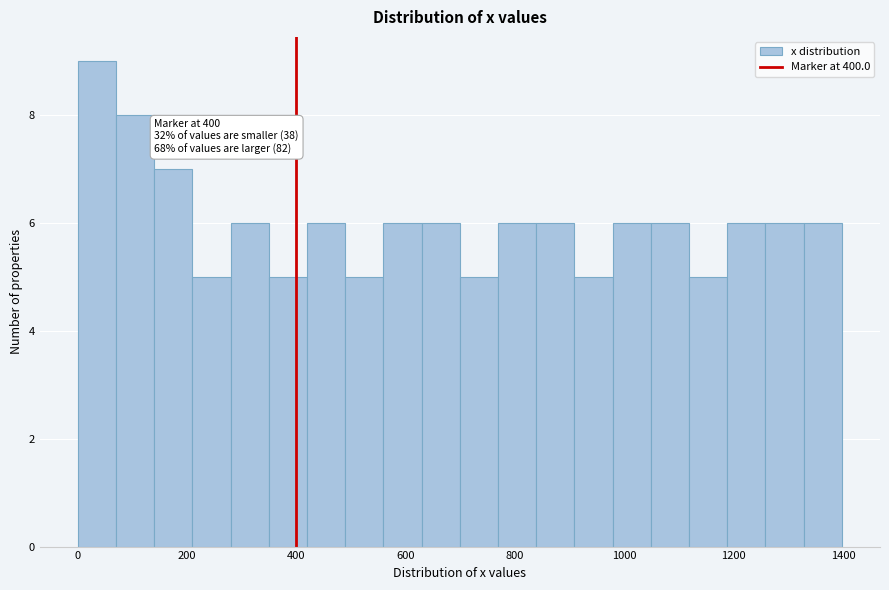

Read against the x-axis, roughly where is the centre of the tallest bar?

40